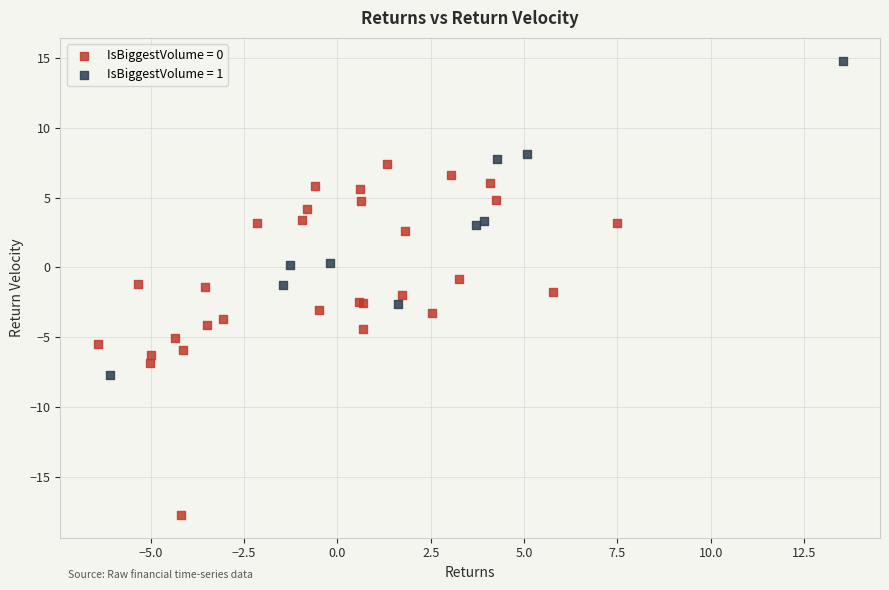

Which series reaches the maximum Y coordinate?

IsBiggestVolume = 1